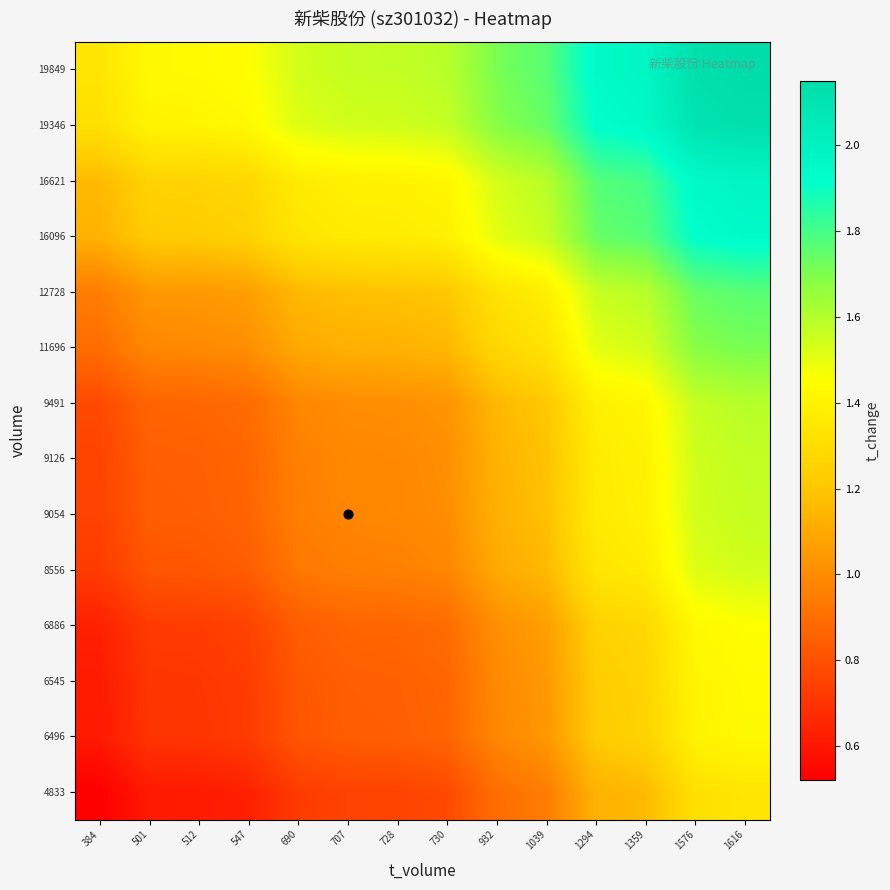

What is the smallest value displayed?

0.5